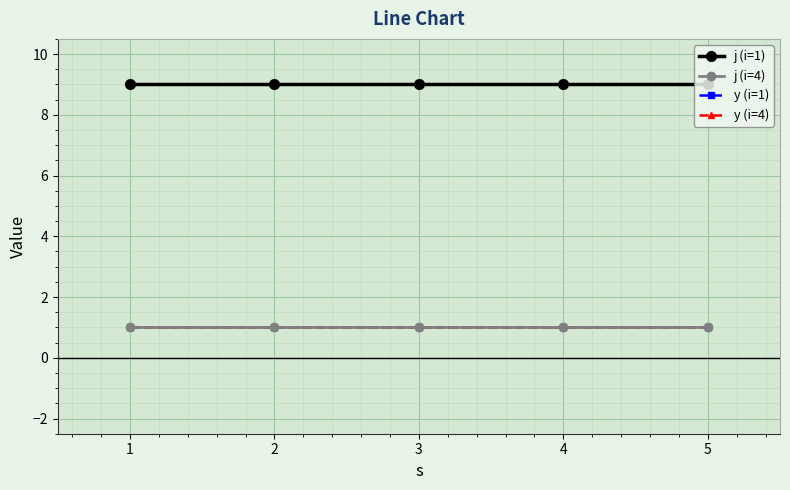

Where is y (i=4) nearest to the value 1?

1